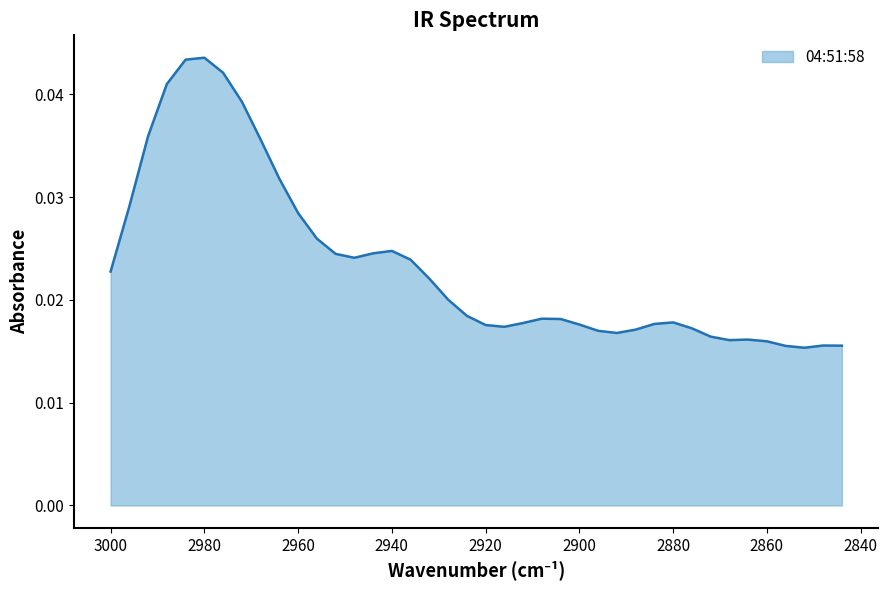

Rank the categories by value from lowest to highest.

2852, 2856, 2844, 2848, 2860, 2868, 2864, 2872, 2892, 2896, 2888, 2876, 2916, 2920, 2900, 2884, 2912, 2880, 2904, 2908, 2924, 2928, 2932, 3000, 2936, 2948, 2952, 2944, 2940, 2956, 2960, 2996, 2964, 2968, 2992, 2972, 2988, 2976, 2984, 2980